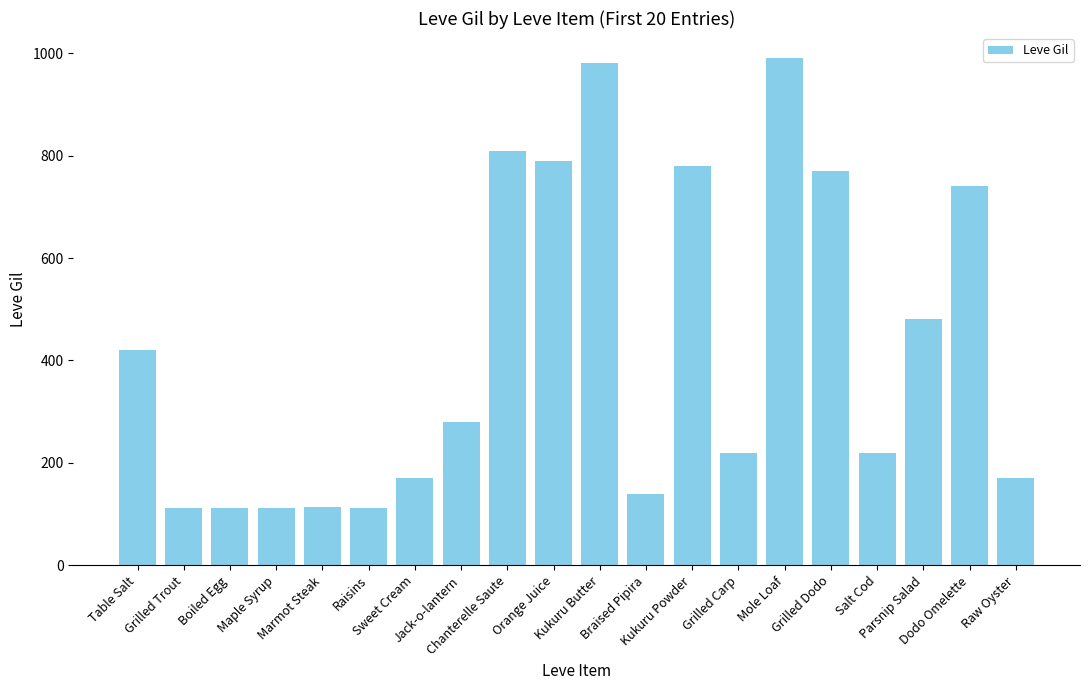

What is the sum of all values?

8521